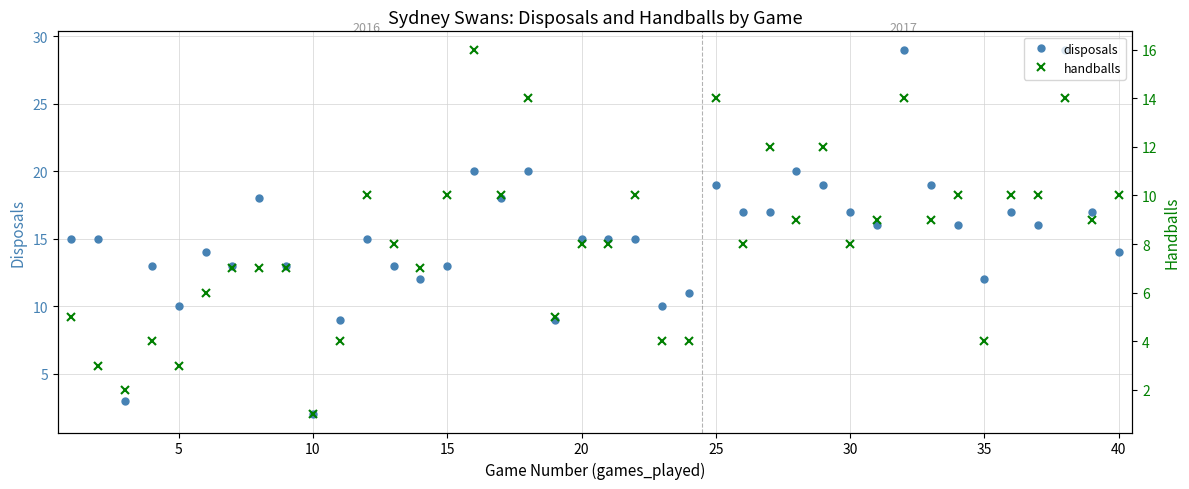

Rank the series by their maximum value, from lowest to highest.

handballs, disposals